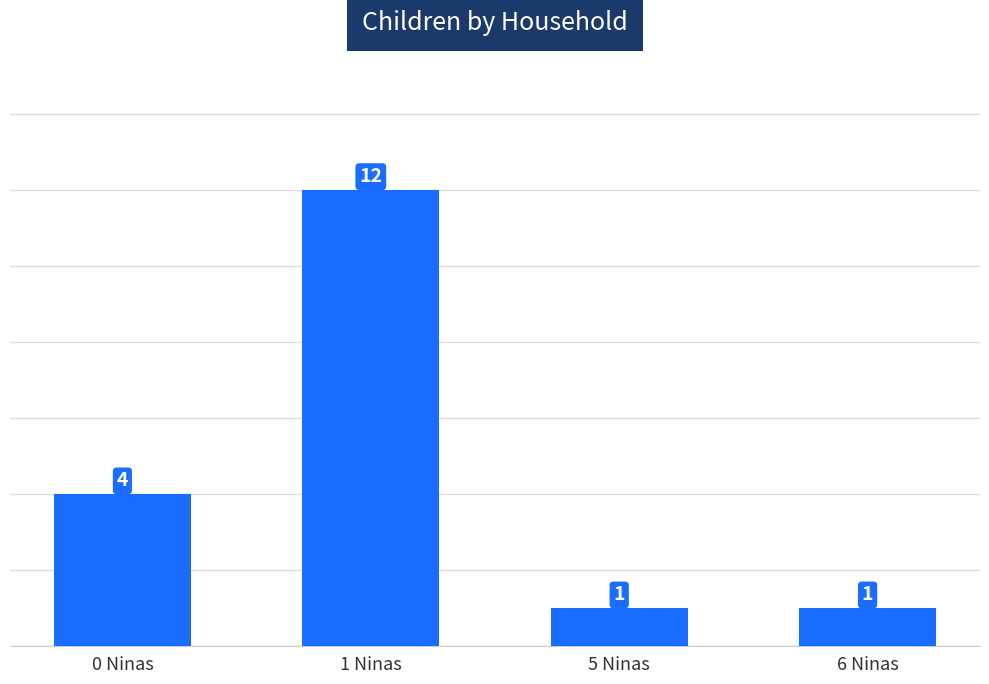

Does the chart contain any negative values?

No